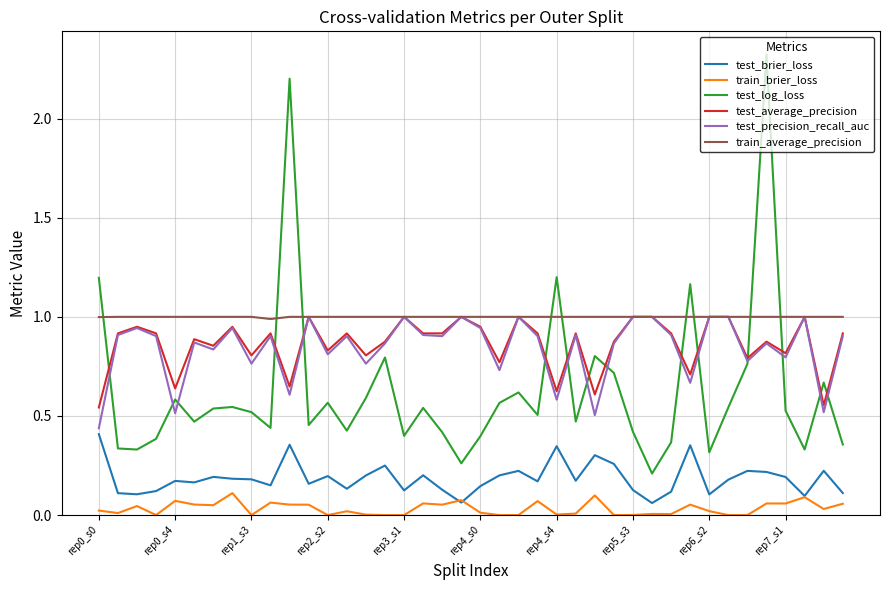

Which series has the widest spread of values?

test_log_loss